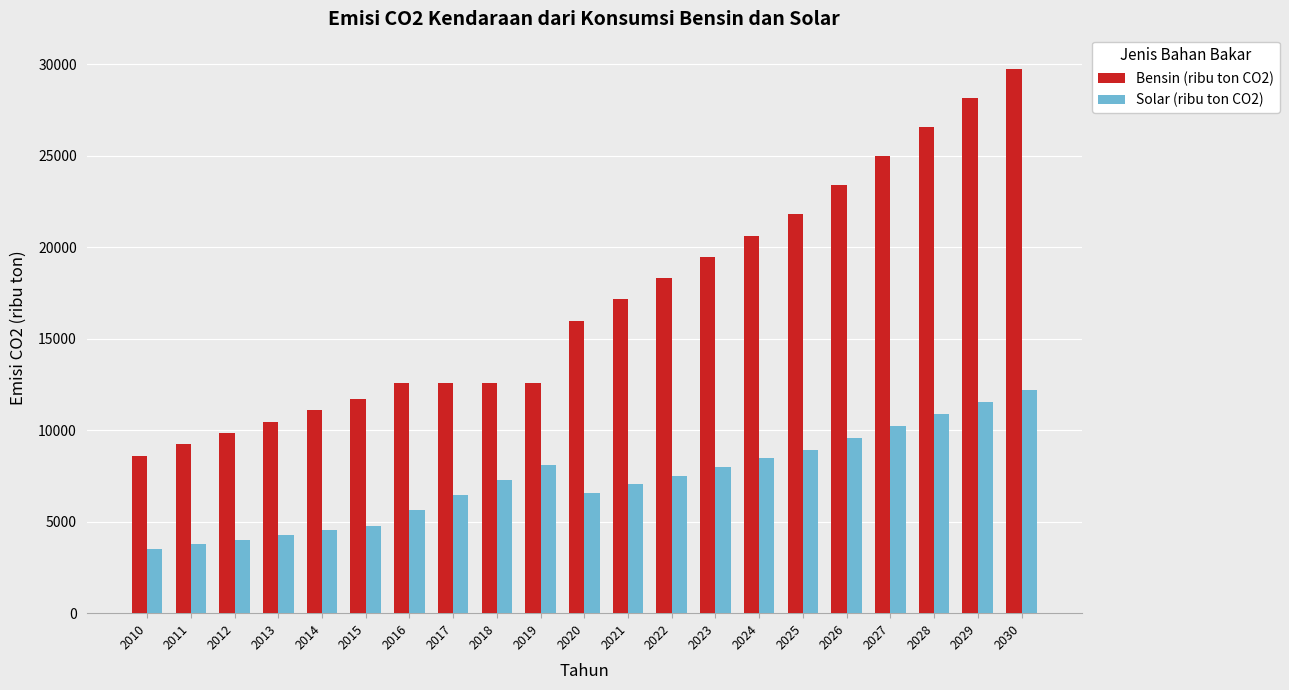

Which series changed the most between 2024 and 2028?

Bensin (ribu ton CO2)